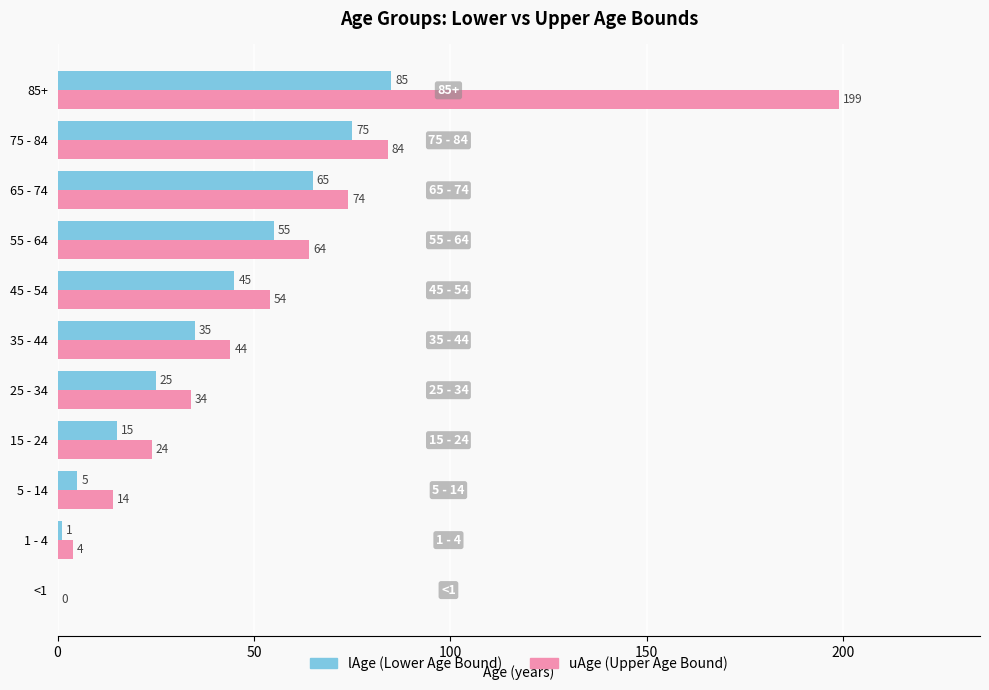

What is the greatest value displayed?

199